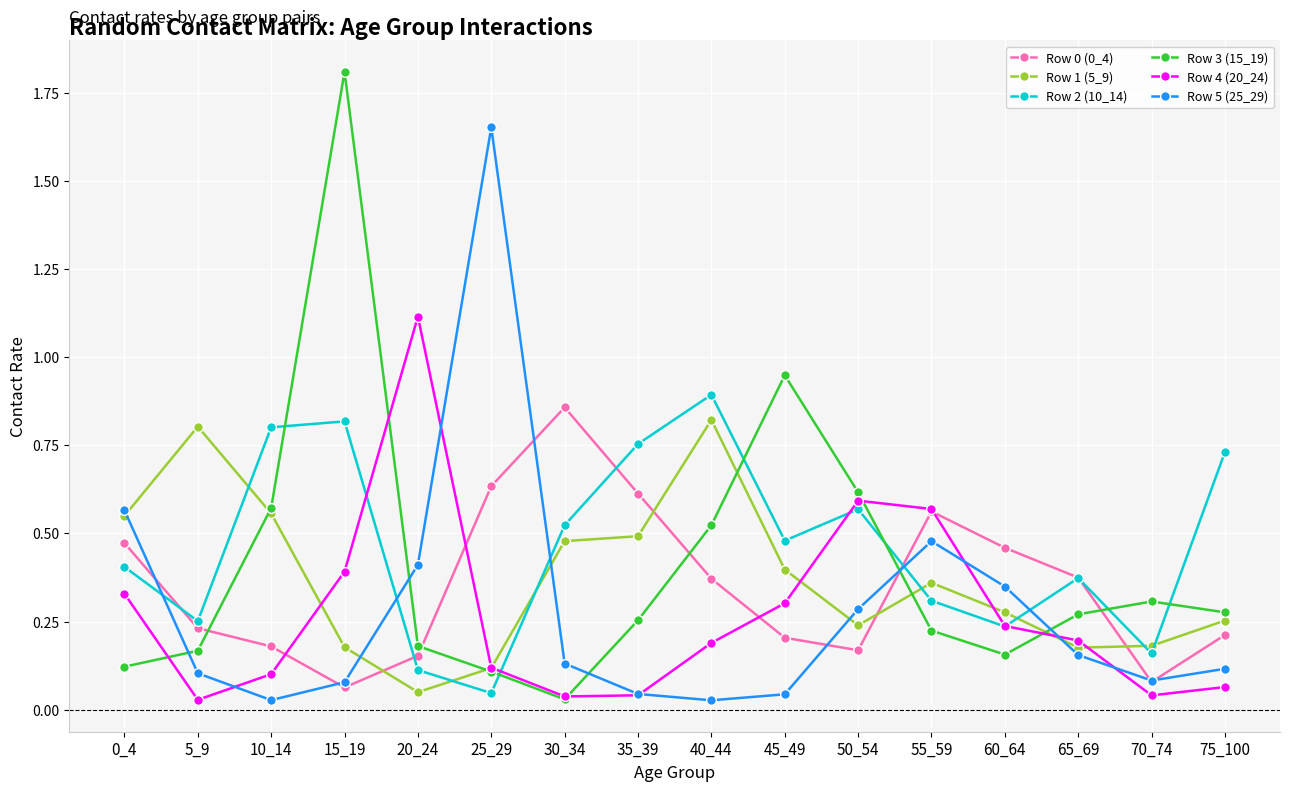

The value of Row 4 (20_24) at 65_69 is 0.2. True or false?

True